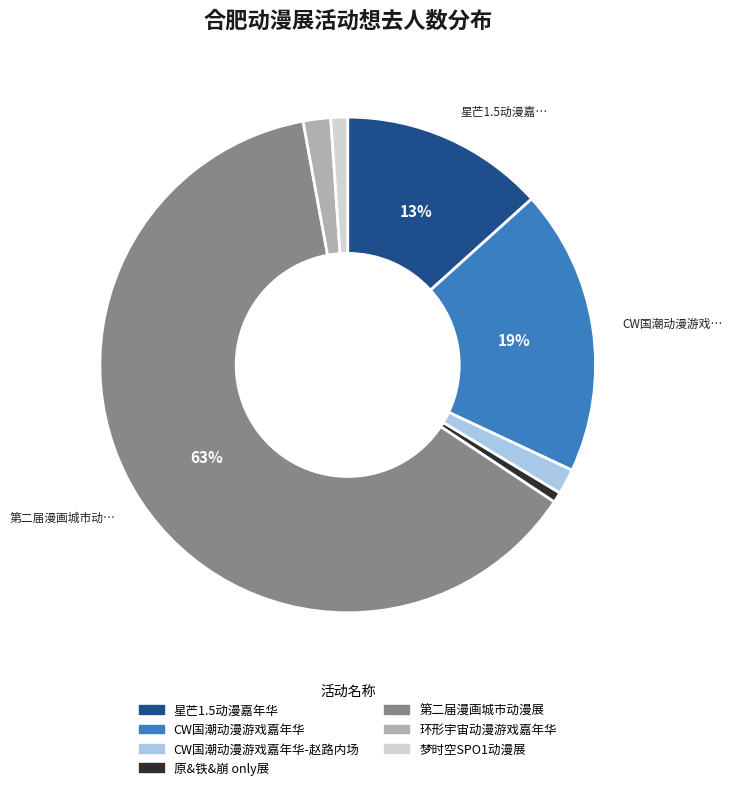

To the nearest percent, what is the average slice percentage?

14%